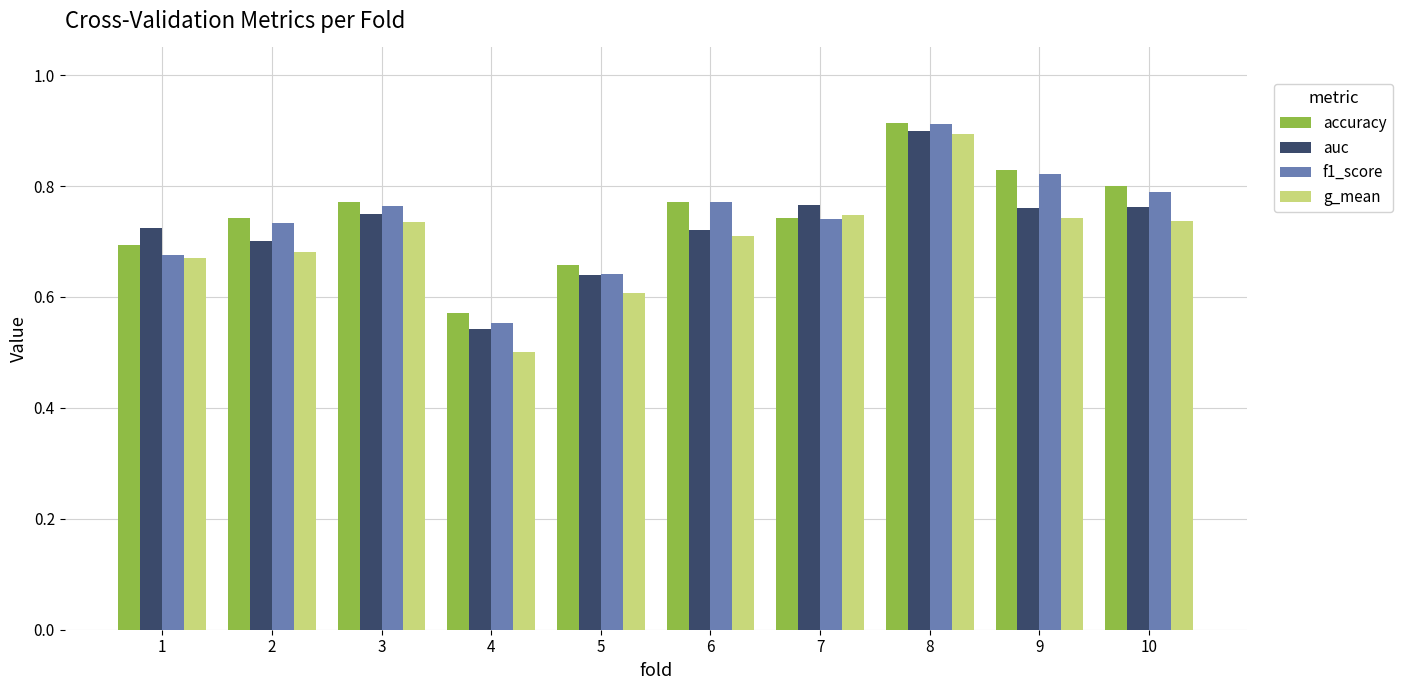

How many bars are there in each group?

4